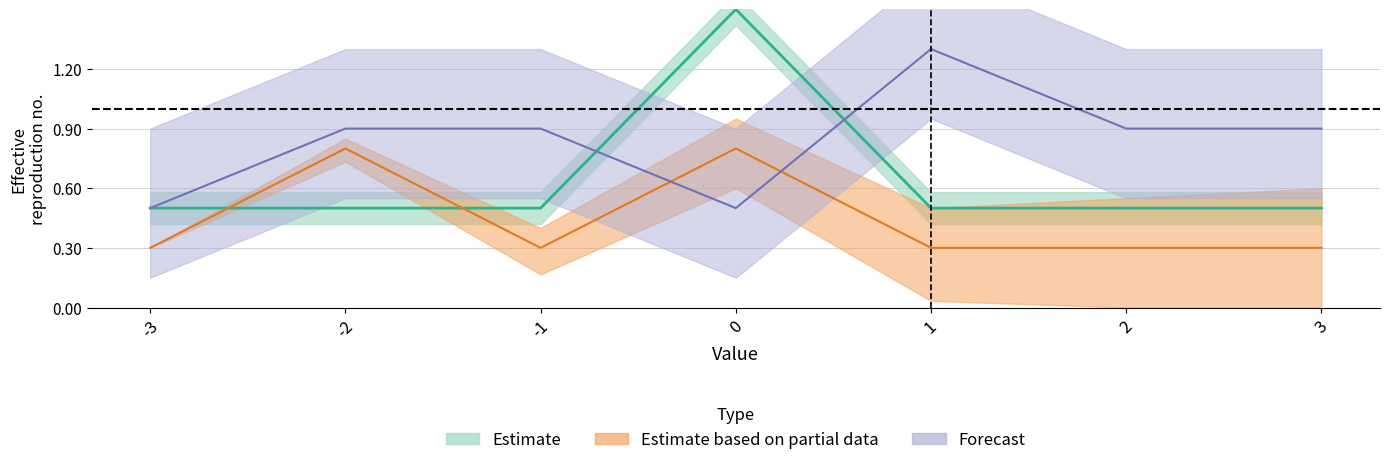

Between which two adjacent categories do Task1_beginning and Task2_beginning first intersect?

-1 and 0